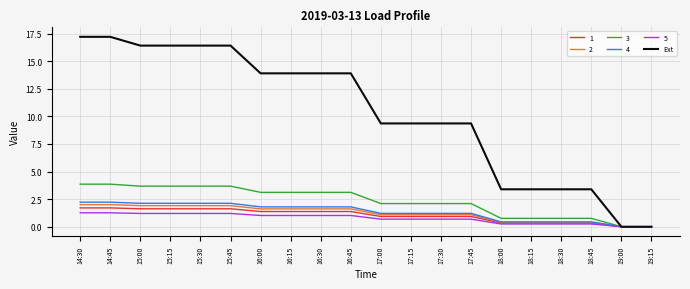

Which series has the widest spread of values?

Ext